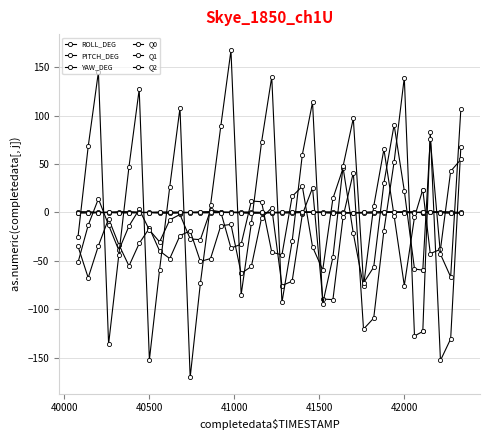

How many categories are shown in the chart?

40